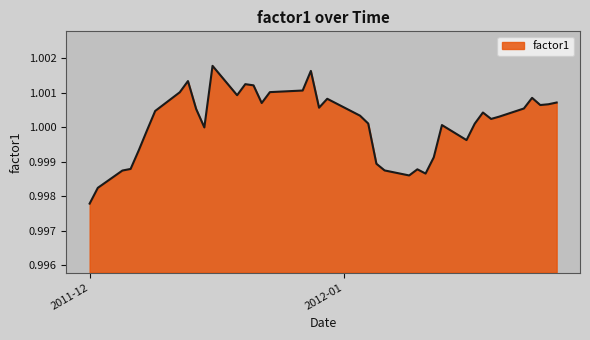

How many lines are shown in the chart?

1